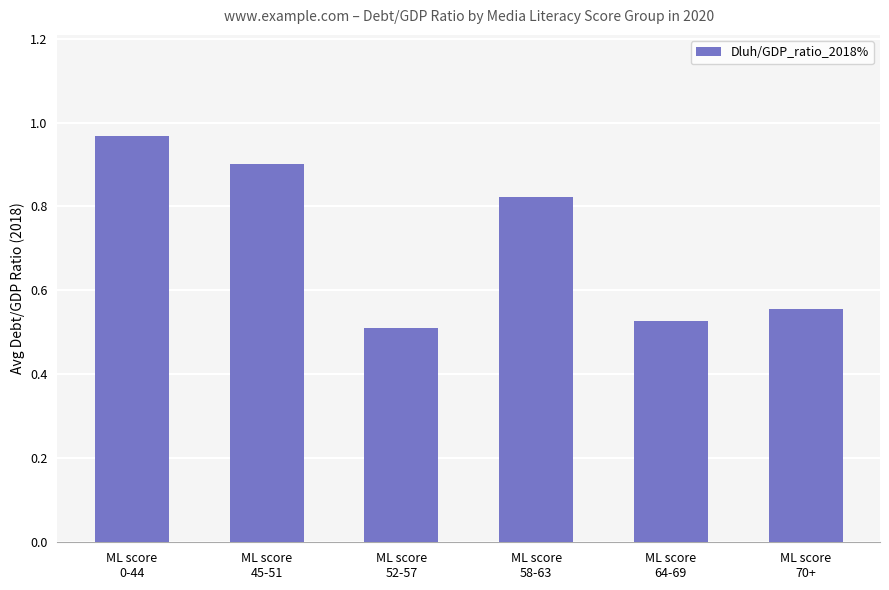

Between ML score
64-69 and ML score
58-63, which is larger?

ML score
58-63